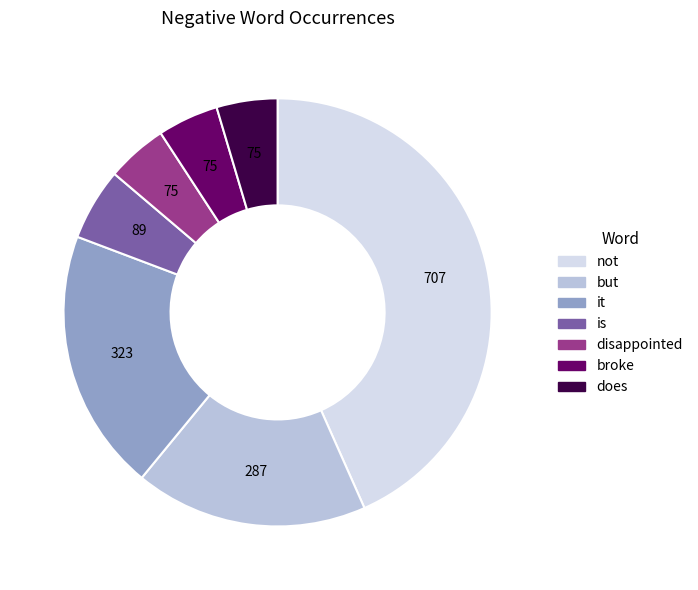

Which has a higher value, it or does?

it